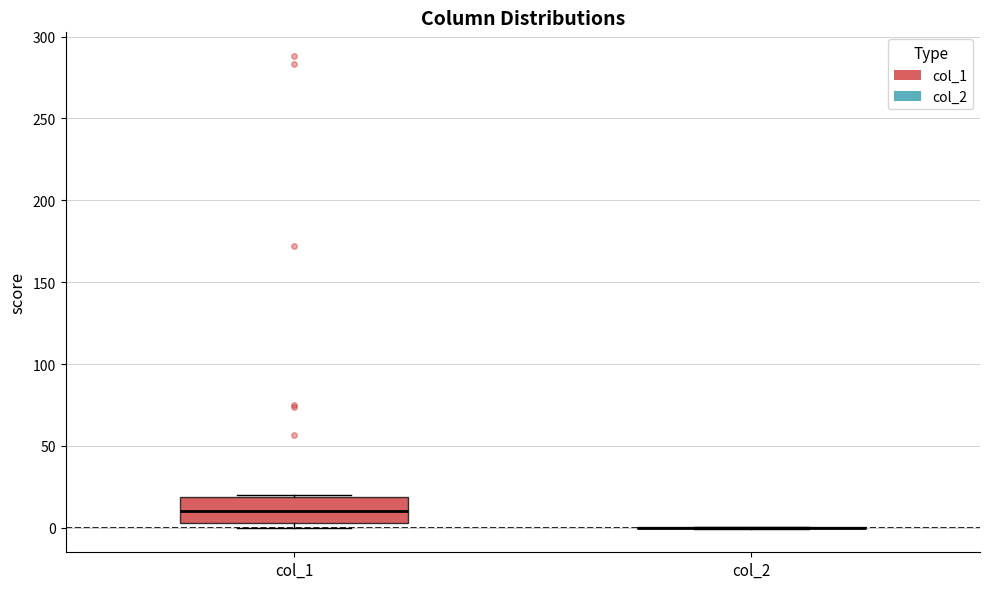

Reading left to right, read every box against the y-axis: the position of its median line, the range the box covers, and the ends of its whiskers. The values are not printed on the chart, so give them approximately, as read against the axis.

col_1: median 10, box 5 to 20, whiskers 0 to 20
col_2: box collapsed to a line at 0, whiskers 0 to 0